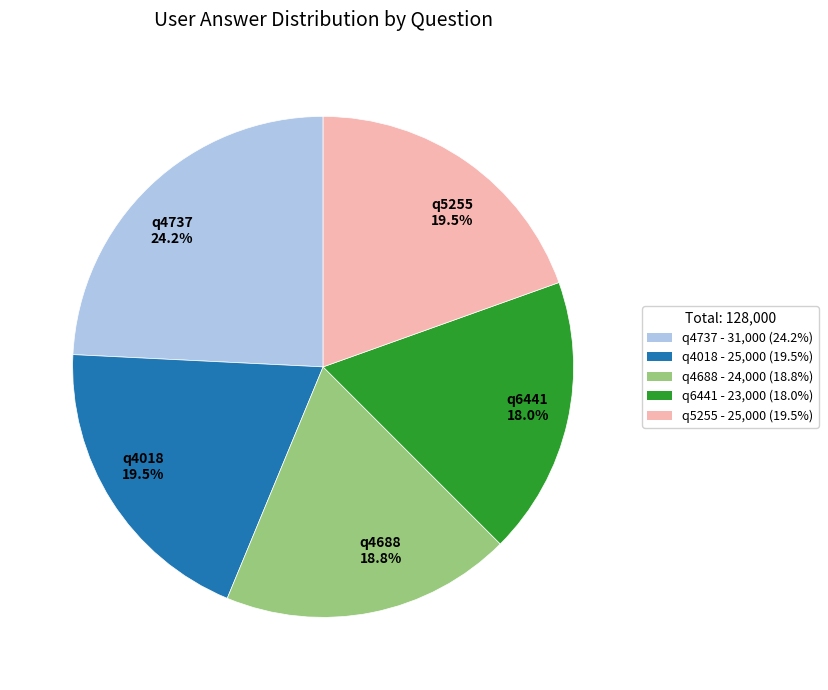

To the nearest percent, what percentage of the pie is q6441?

18%